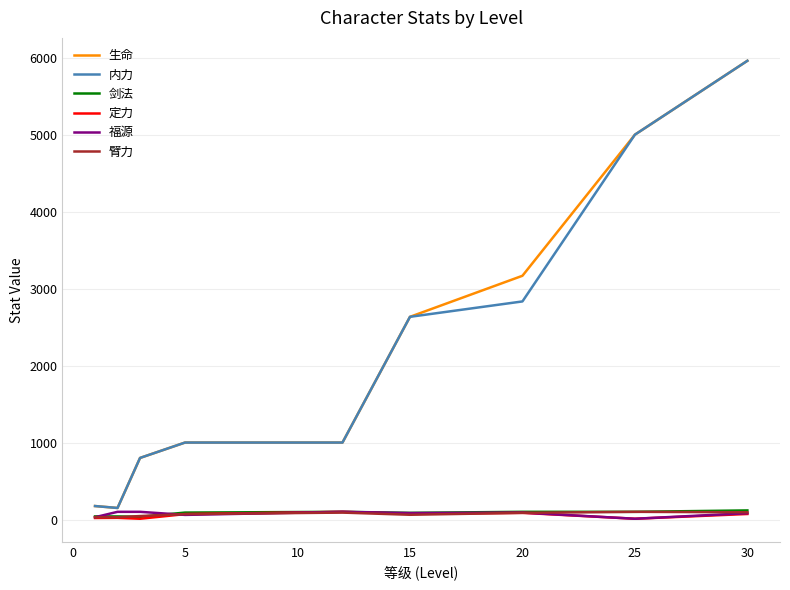

What is the maximum value shown in the chart?

5959.8